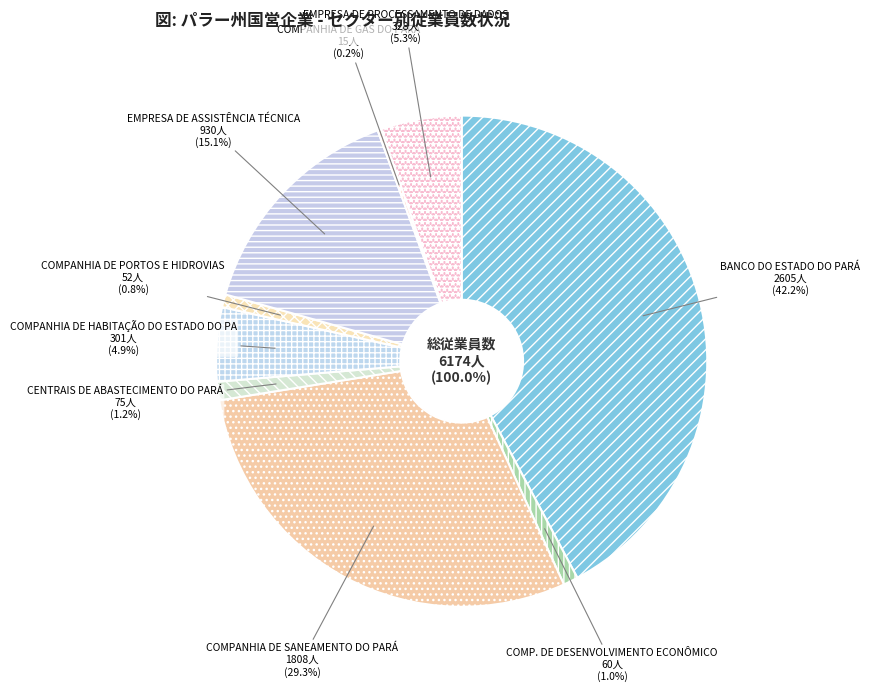

Does GÁS E DERIVADOS represent more than half of the total?

No